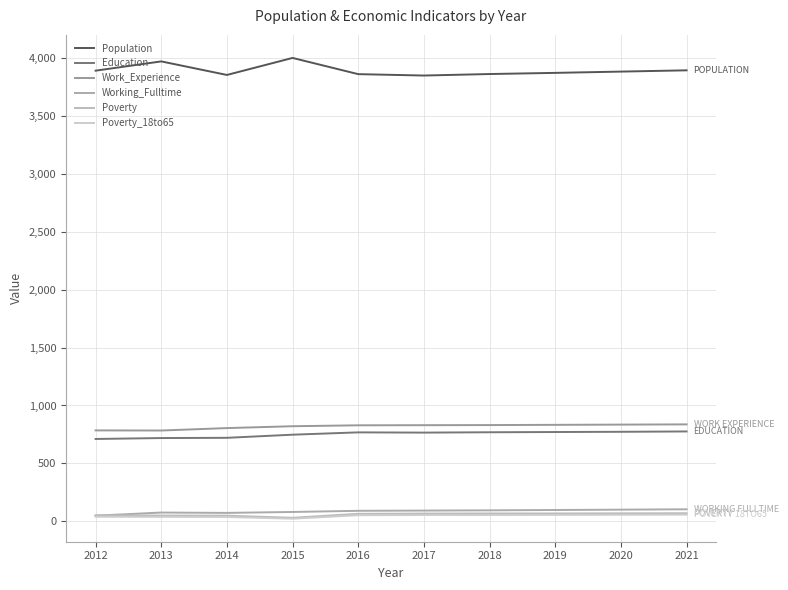

Reading left to right, list all the values displayed in this chart.

Population: 2012=3890	2013=3970	2014=3853	2015=4000	2016=3860	2017=3848	2018=3861	2019=3871	2020=3882	2021=3893
Education: 2012=711	2013=719	2014=721	2015=748	2016=768	2017=766	2018=769	2019=771	2020=773	2021=776
Work_Experience: 2012=785	2013=784	2014=805	2015=821	2016=829	2017=830	2018=831	2019=833	2020=835	2021=837
Working_Fulltime: 2012=49	2013=76	2014=73	2015=81	2016=91	2017=93	2018=95	2019=98	2020=101	2021=104
Poverty: 2012=52	2013=50	2014=49	2015=31	2016=65	2017=67	2018=68	2019=68	2020=69	2021=70
Poverty_18to65: 2012=40	2013=39	2014=38	2015=23	2016=53	2017=55	2018=55	2019=56	2020=57	2021=58